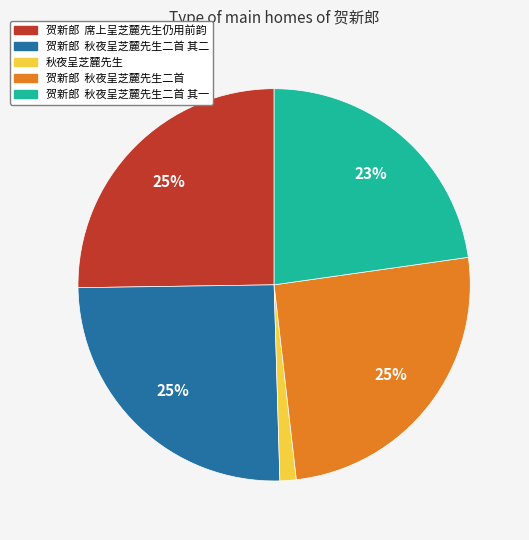

Is there any slice that represents more than half of the pie?

No